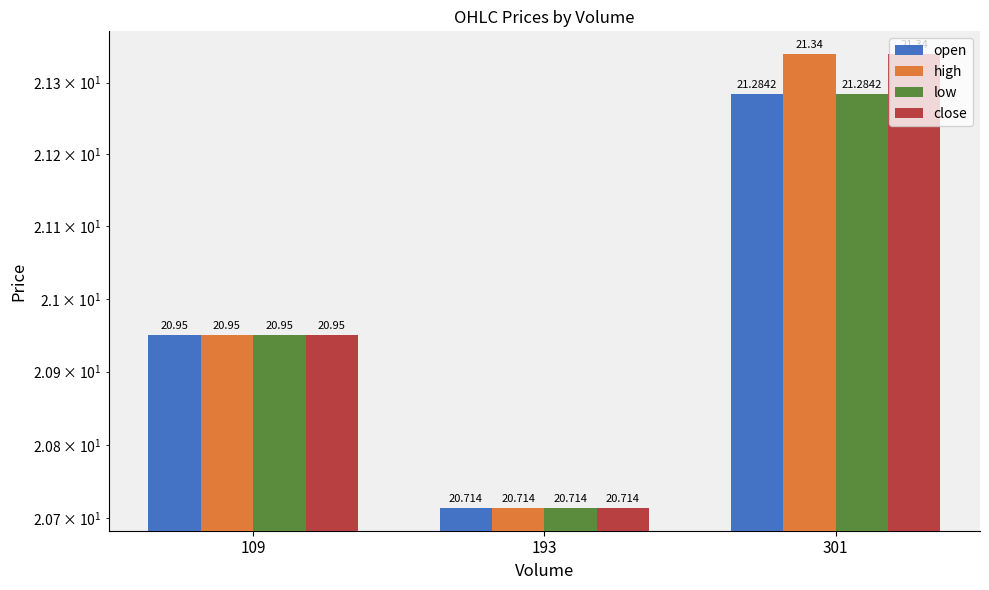

What is the difference between the open values at 301 and 193?

0.6